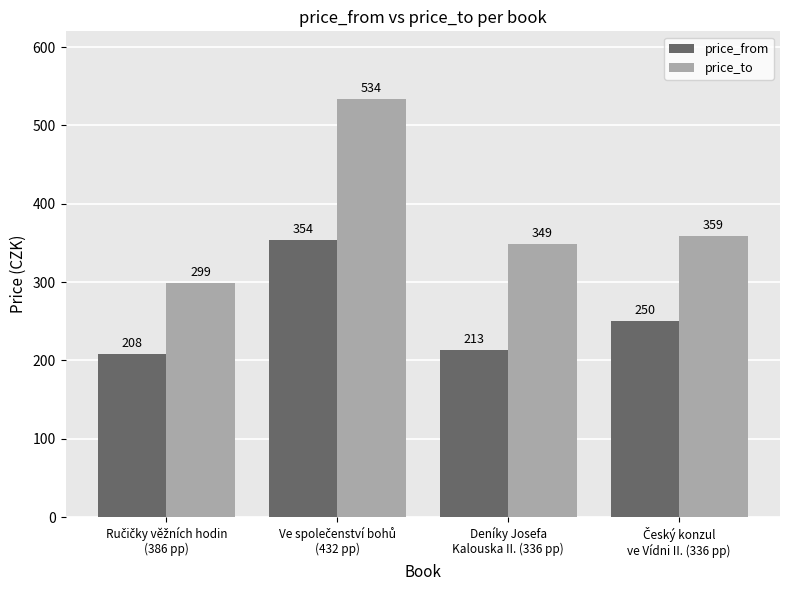

Which series has the largest total across all categories?

price_to